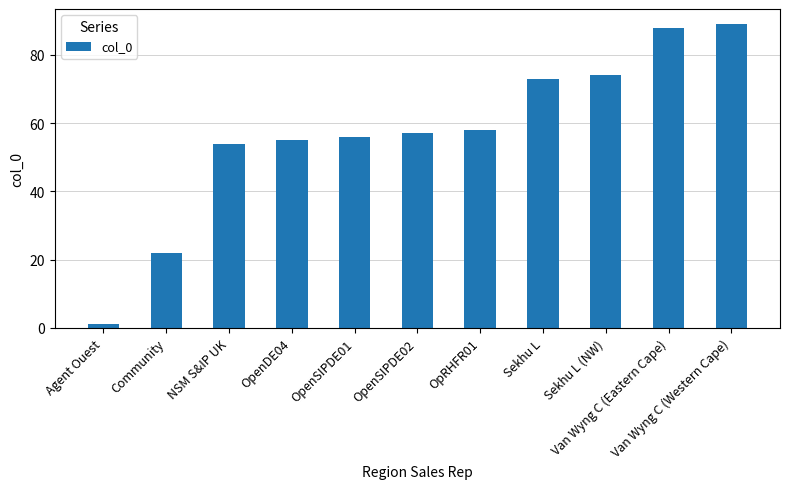

What is the approximate value at Van Wyng C (Eastern Cape), to the nearest 5?

90